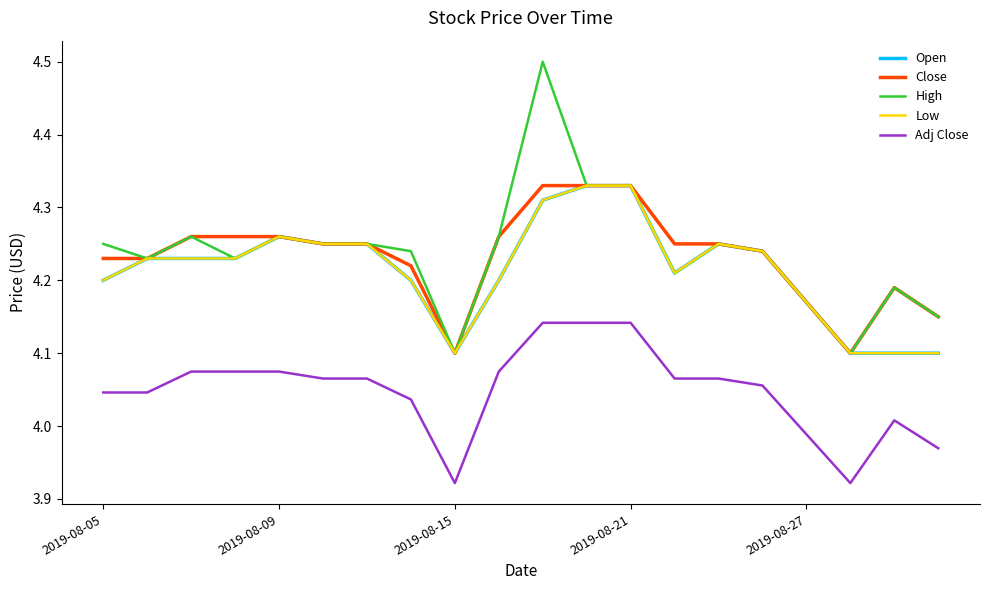

Is this an area chart (filled region under the line)?

No